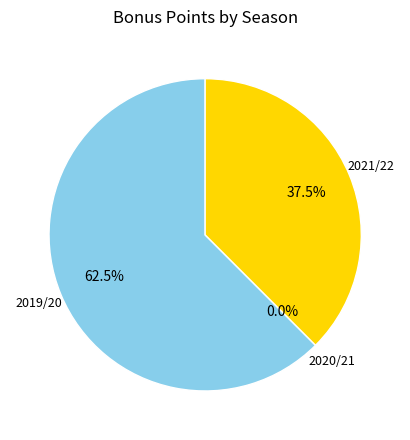

Approximately how many times larger is the value at 2019/20 compared to 2021/22?

1.7